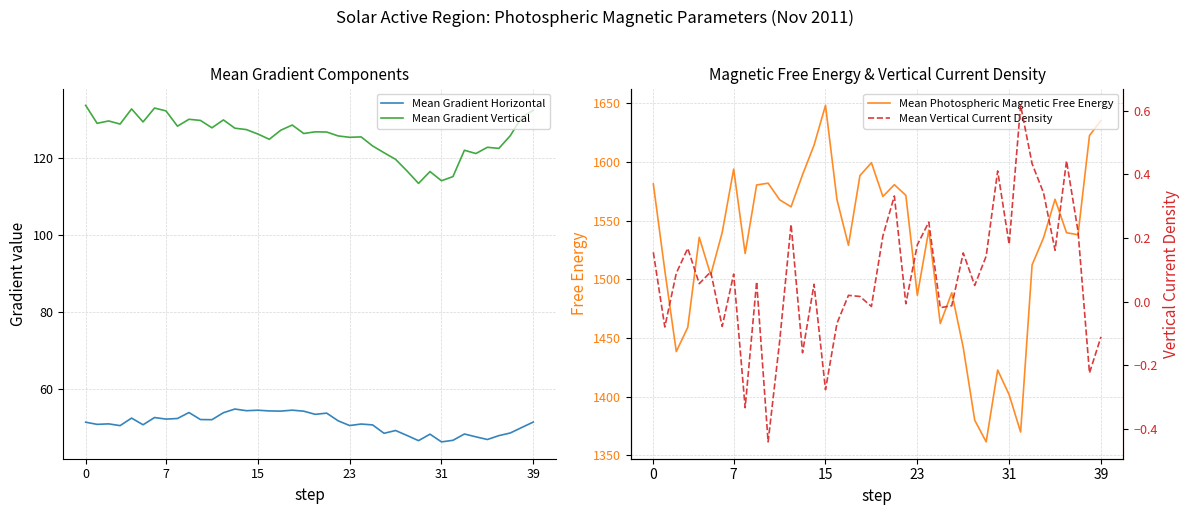

Which series has the largest total across all categories?

Mean Photospheric Magnetic Free Energy